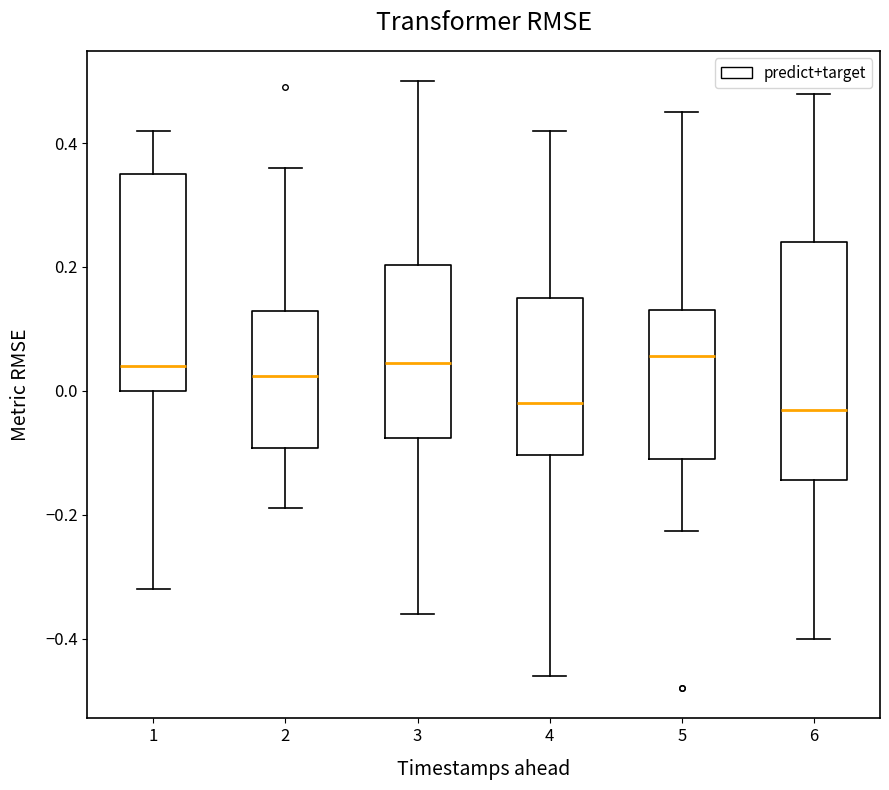

Reading left to right, transcribe this box plot: for each box, give where its median line is, the range the box spans, and where its two whiskers end, as read against the y-axis. The values are not printed on the chart, so give them approximately, as read against the axis.

1: median 0.04, box 0.00 to 0.36, whiskers -0.32 to 0.42
2: median 0.02, box -0.10 to 0.12, whiskers -0.18 to 0.36
3: median 0.04, box -0.08 to 0.20, whiskers -0.36 to 0.50
4: median -0.02, box -0.10 to 0.14, whiskers -0.46 to 0.42
5: median 0.06, box -0.10 to 0.14, whiskers -0.22 to 0.46
6: median -0.04, box -0.14 to 0.24, whiskers -0.40 to 0.48